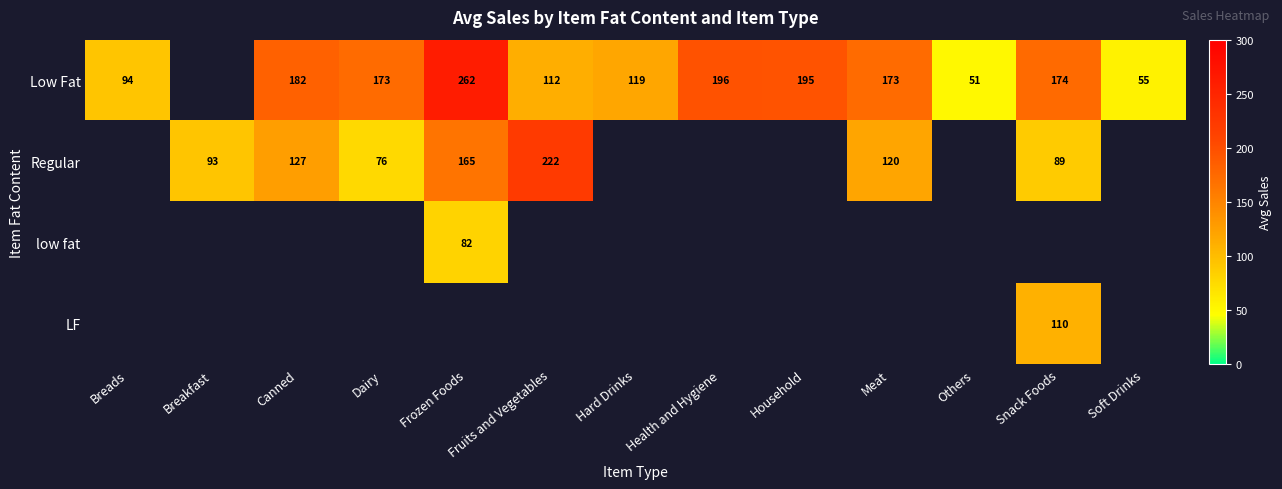

How many series are shown in this chart?

4